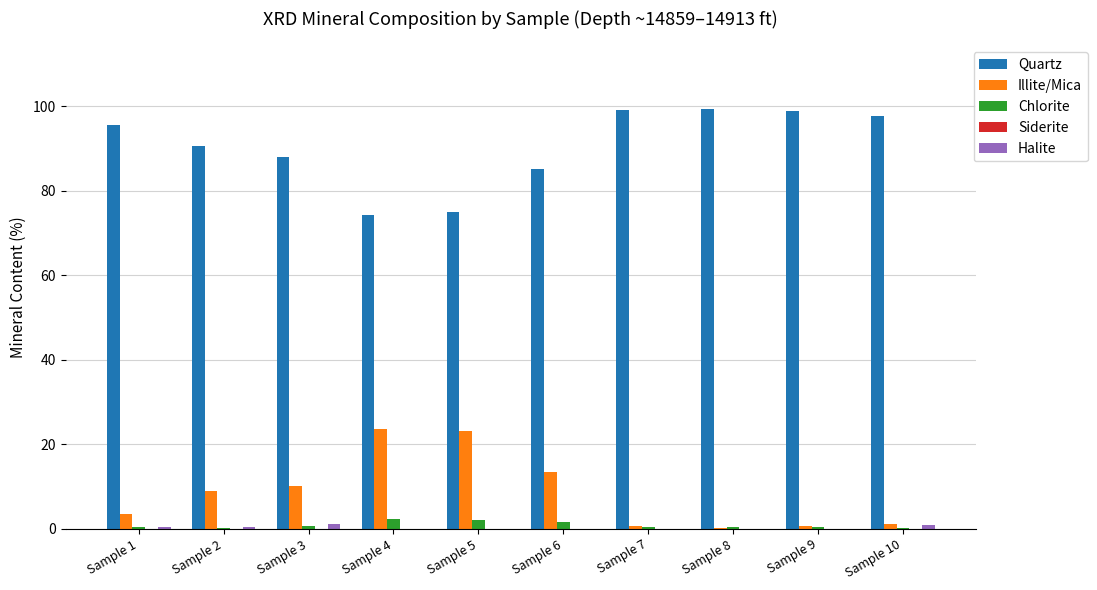

Which series has the largest total across all categories?

Quartz